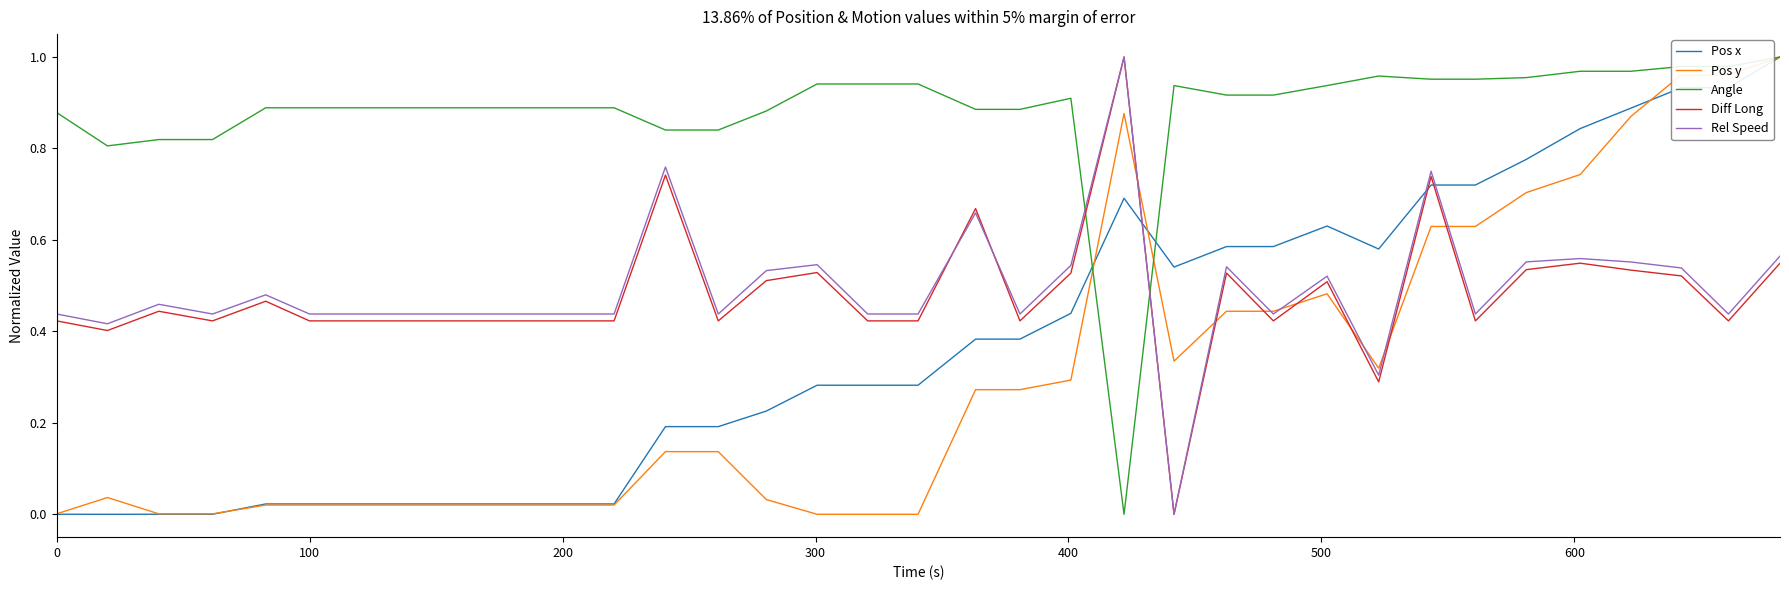

How many times do Rel Speed and Angle cross each other?

2